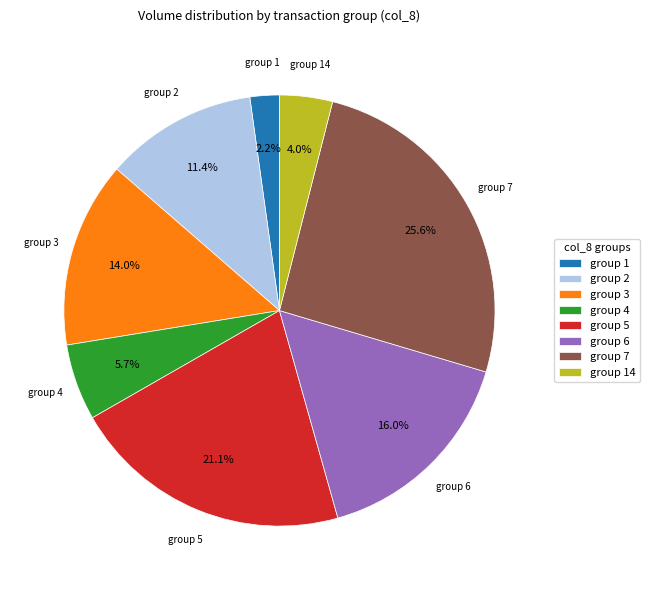

Combined, do group 4 and group 5 account for over 50%?

No